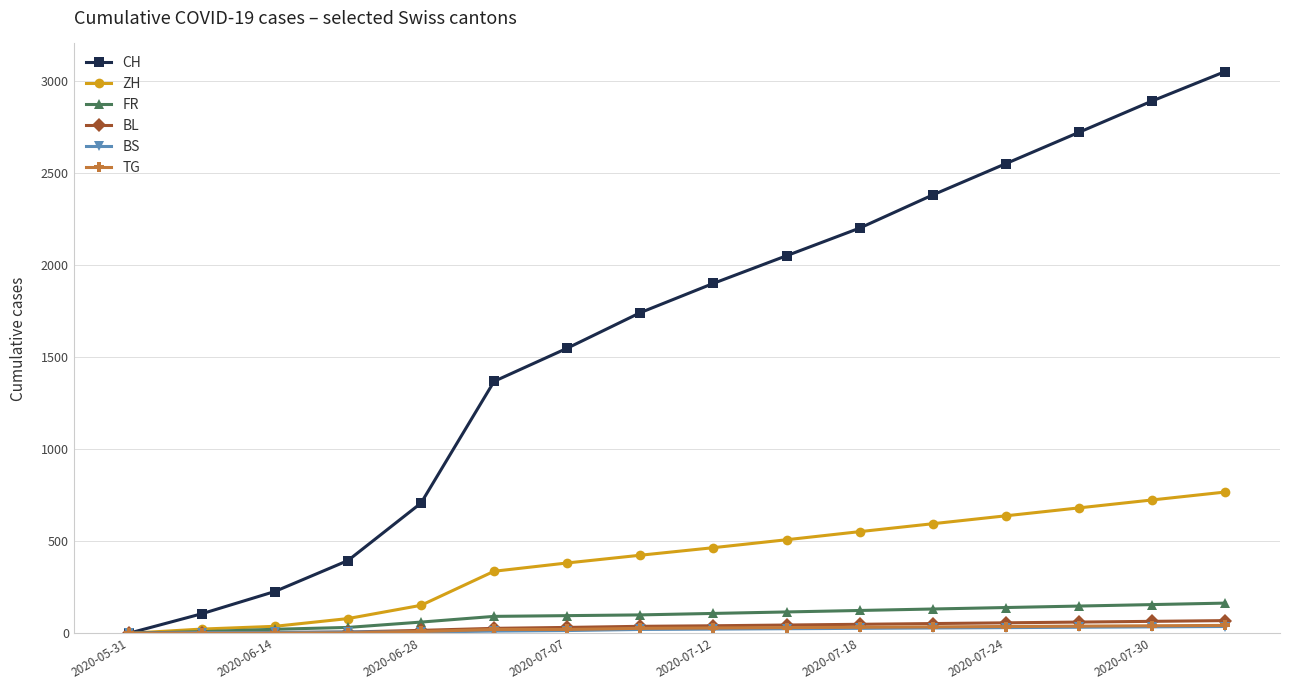

Which series has the largest total across all categories?

CH